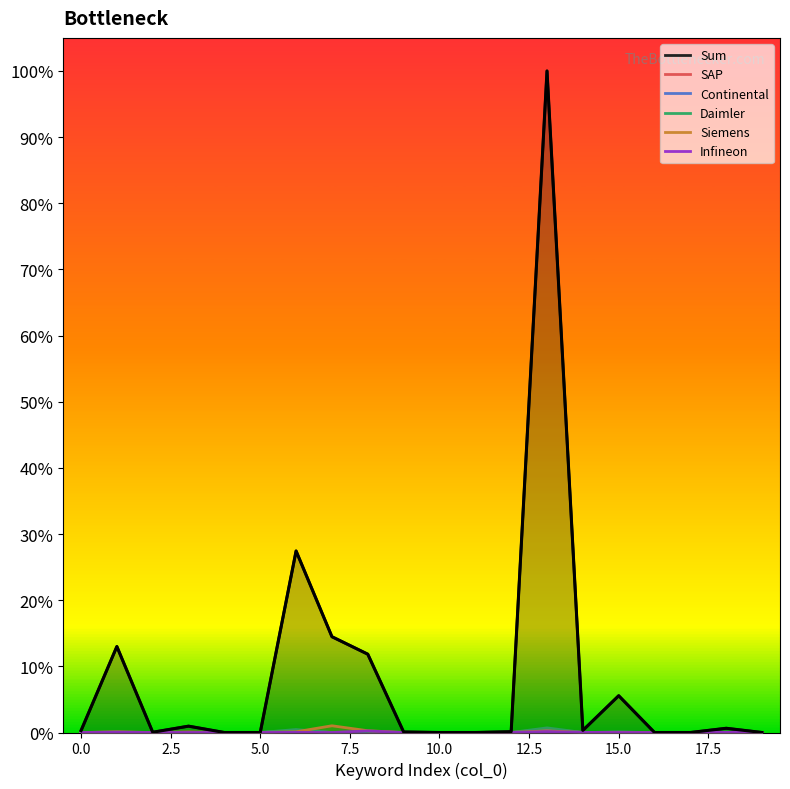

What are all the series names shown in the legend?

Sum, SAP, Continental, Daimler, Siemens, Infineon